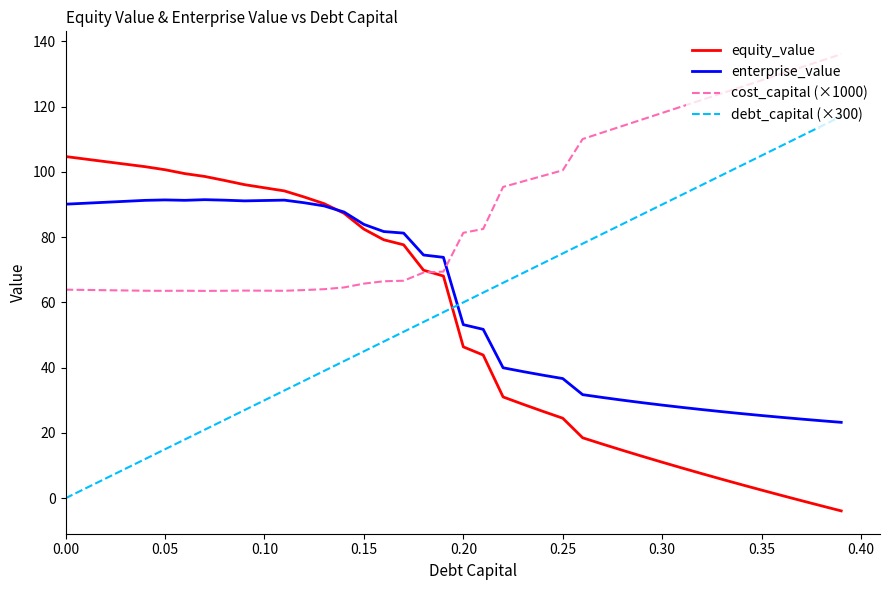

What is the difference between the second highest and minimum values in the cost_capital (×1000) series?

70.5